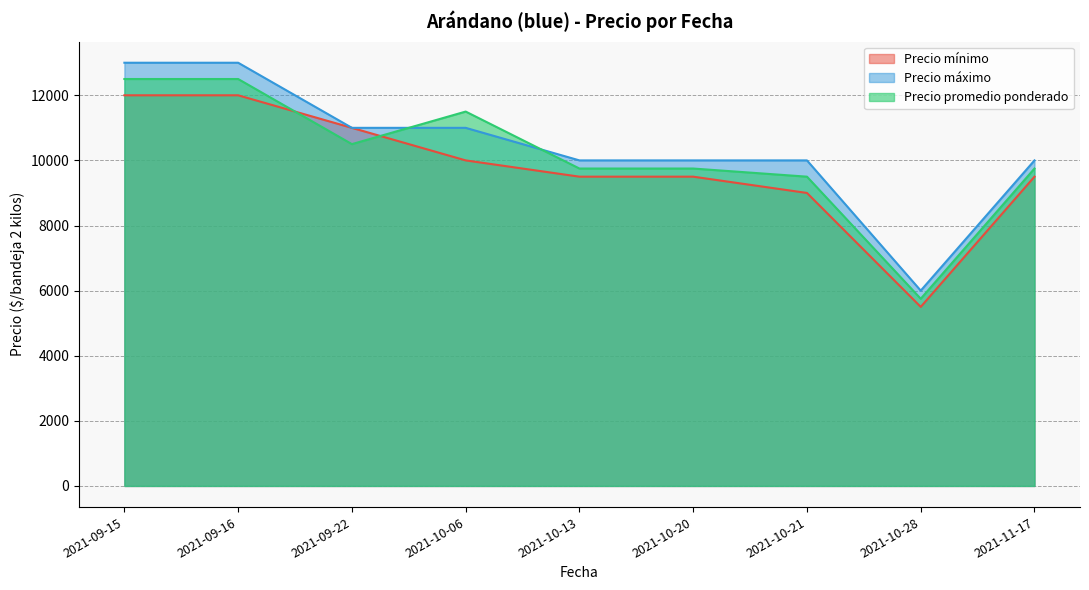

Which series ends up on top after the final intersection of Precio promedio ponderado and Precio mínimo?

Precio promedio ponderado